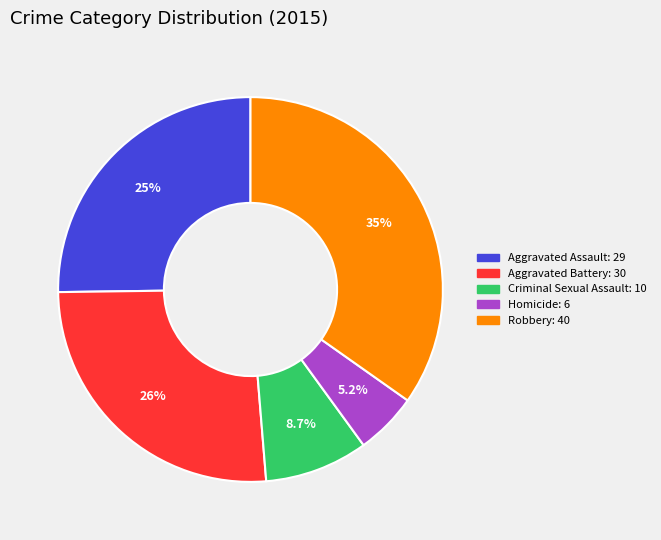

What is the ratio of the value at Homicide to the value at Aggravated Battery?

0.2